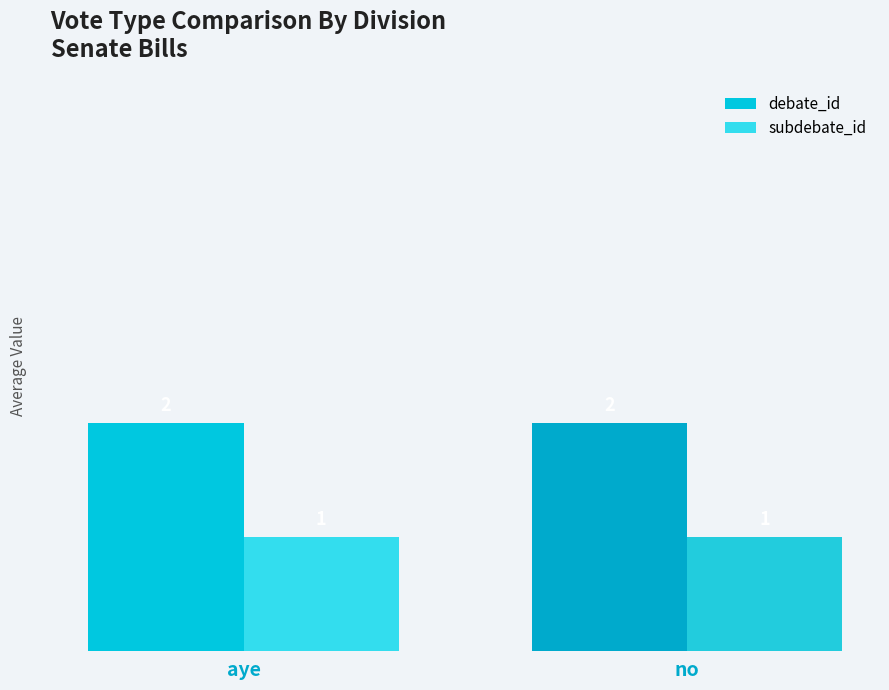

What is the approximate value of subdebate_id at aye?

1